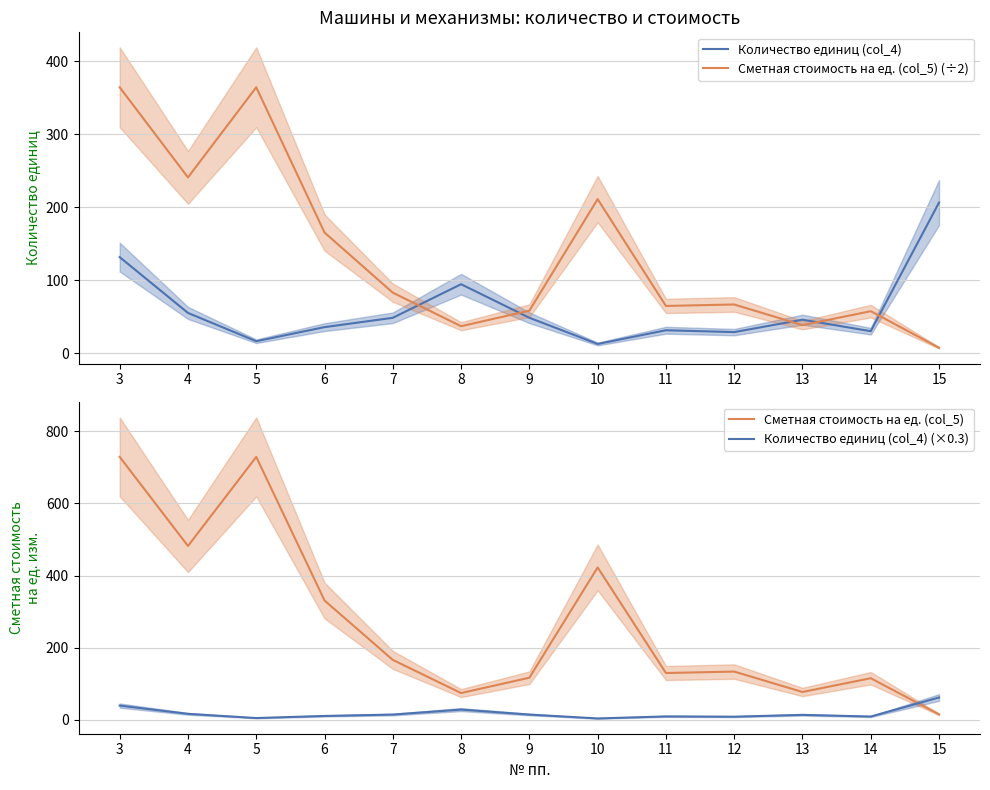

Which has a higher value, 7 or 14?

7